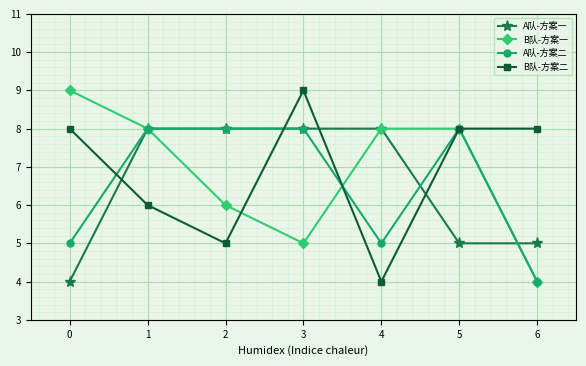

Which series ends up on top after the final intersection of A队-方案一 and B队-方案二?

B队-方案二